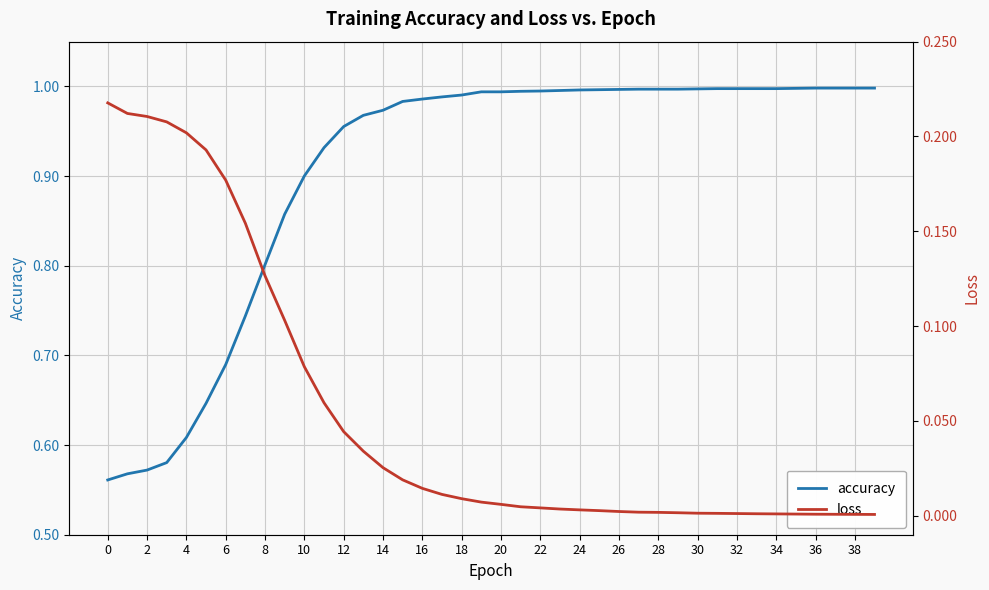

True or false: accuracy has a value of 0.5 at 24.

False